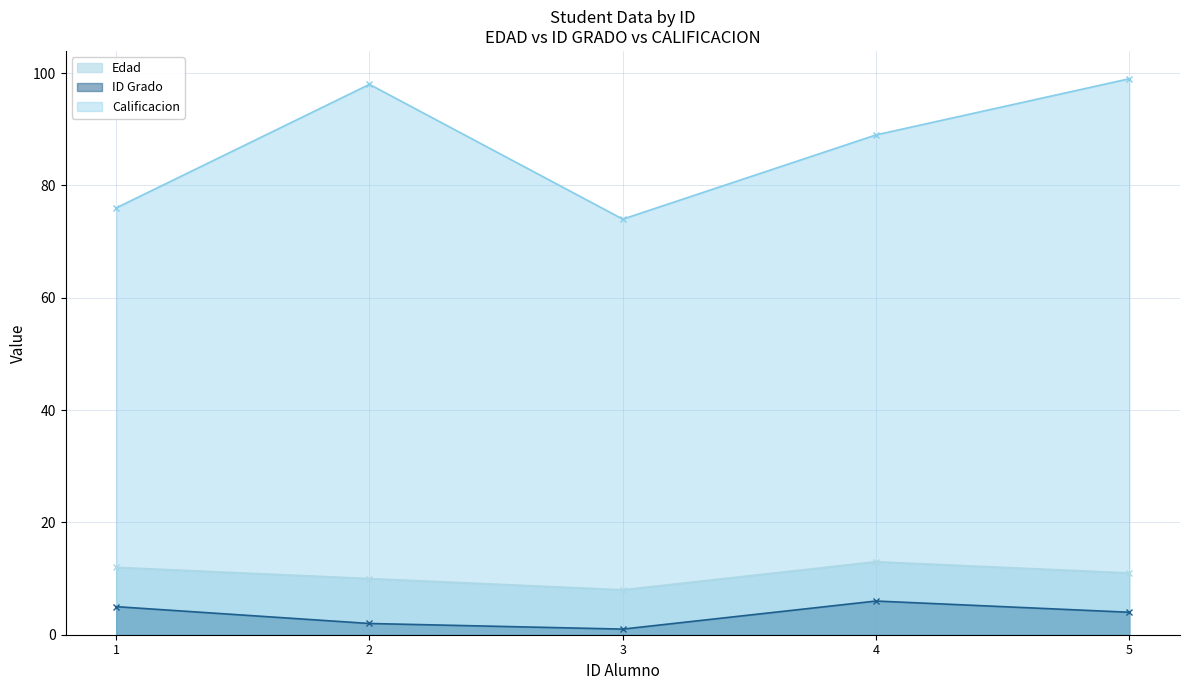

Reading left to right, list all the values displayed in this chart.

Edad: 12	10	8	13	11
ID Grado: 5	2	1	6	4
Calificacion: 76	98	74	89	99